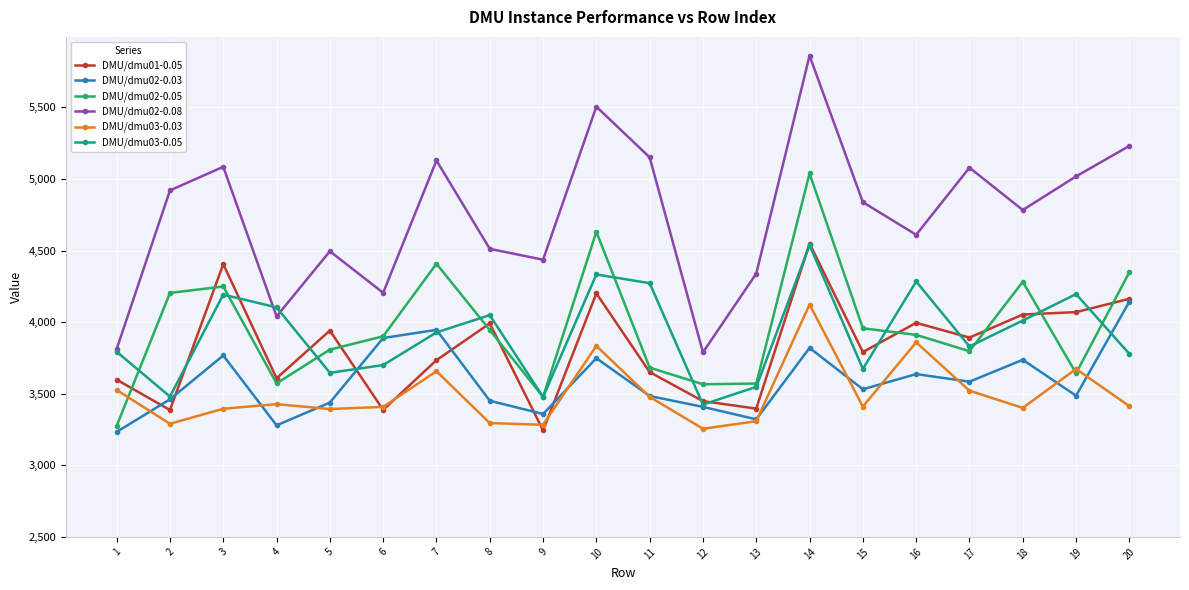

What is the sum of all DMU/dmu03-0.05 values?

78255